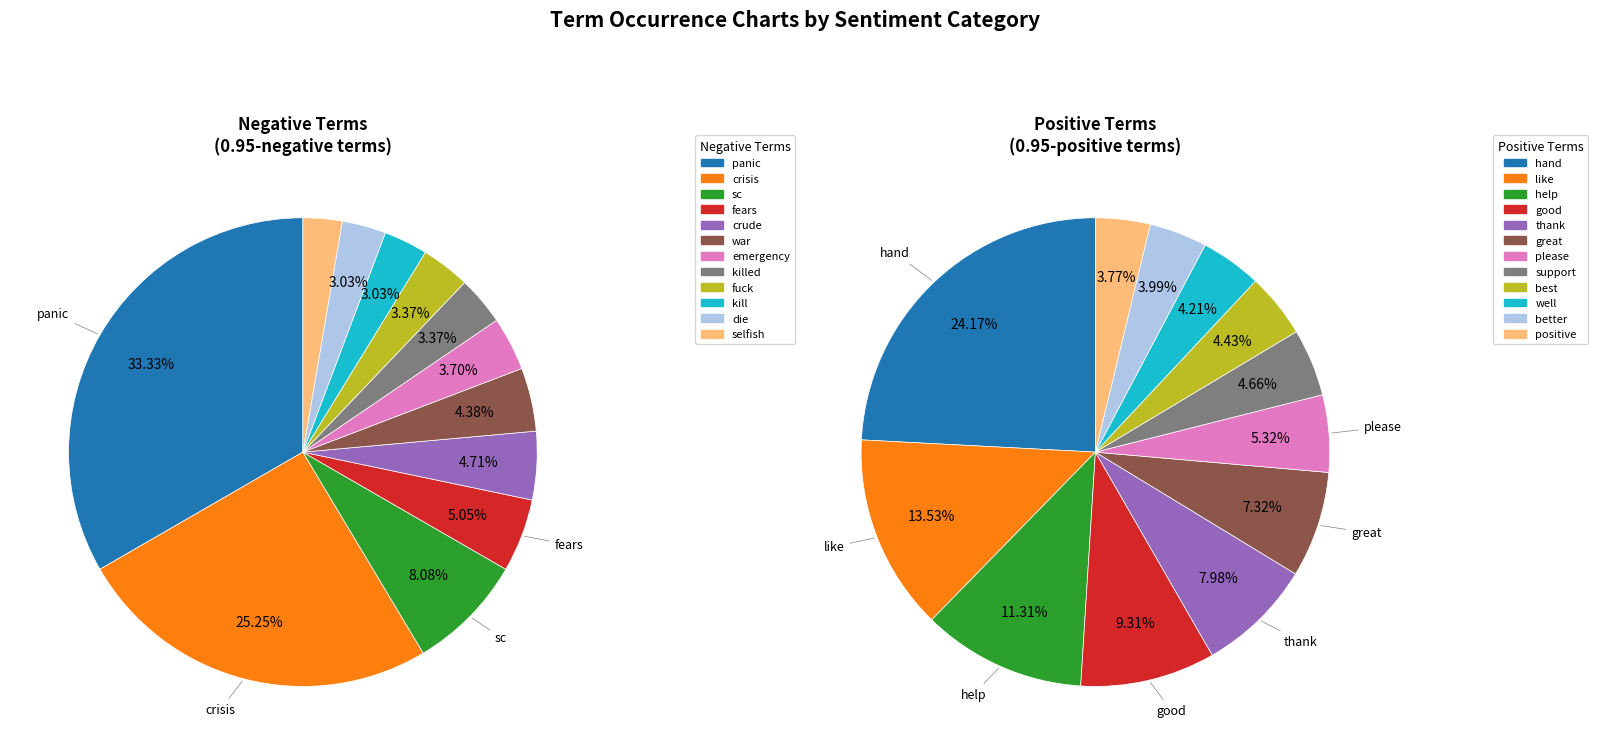

True or false: war accounts for 4% of the total.

True